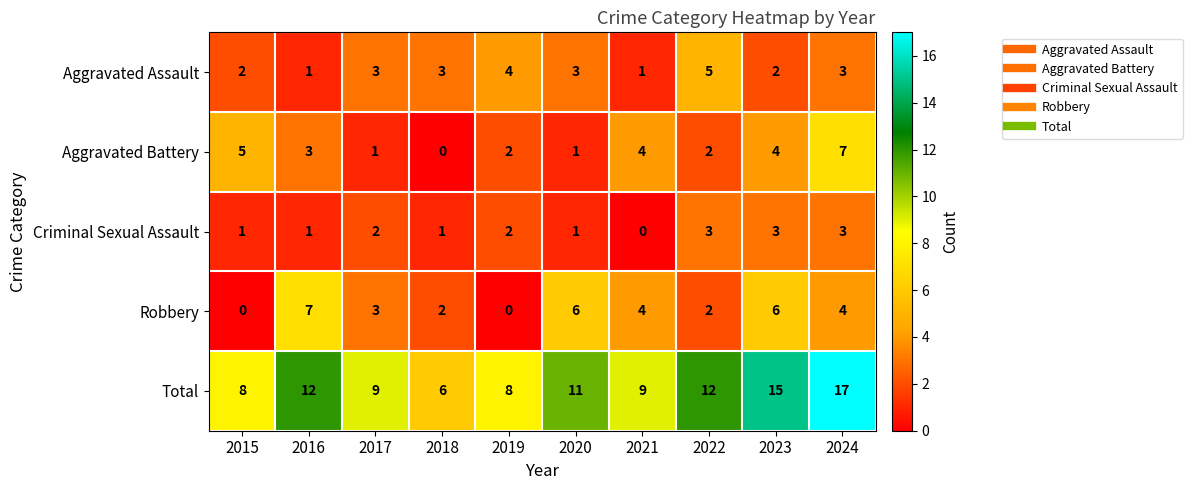

Between 2017 and 2019, which series saw the biggest shift?

Robbery